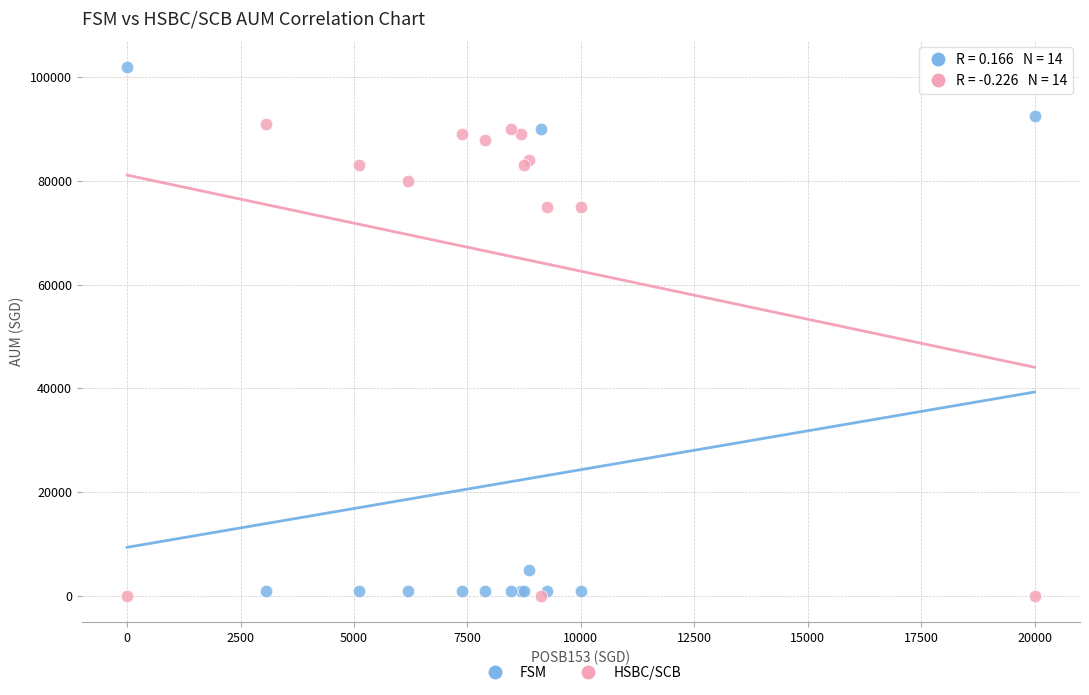

Which series reaches the maximum Y coordinate?

FSM